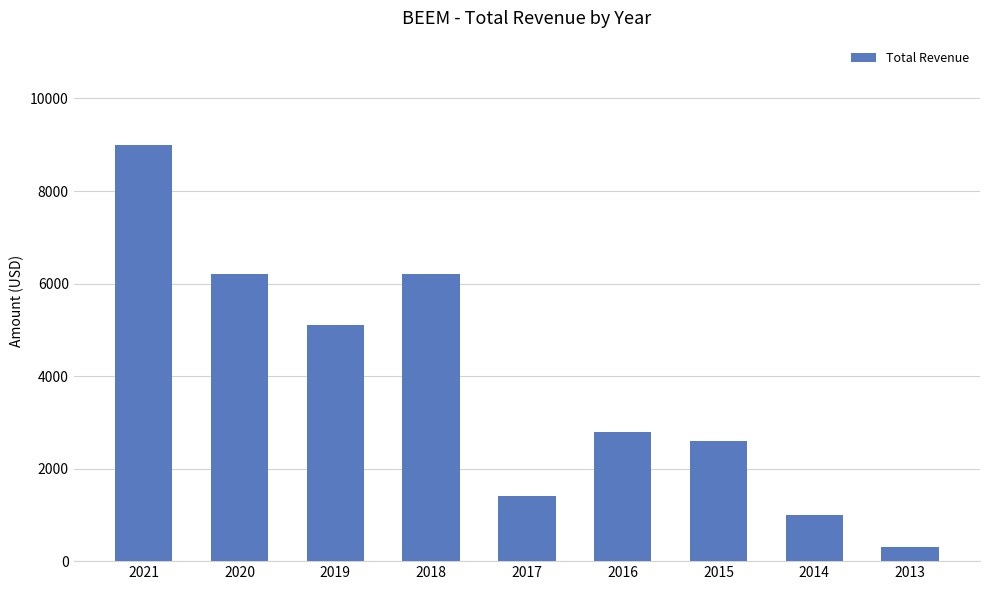

What is the difference between the maximum and minimum values?

8700